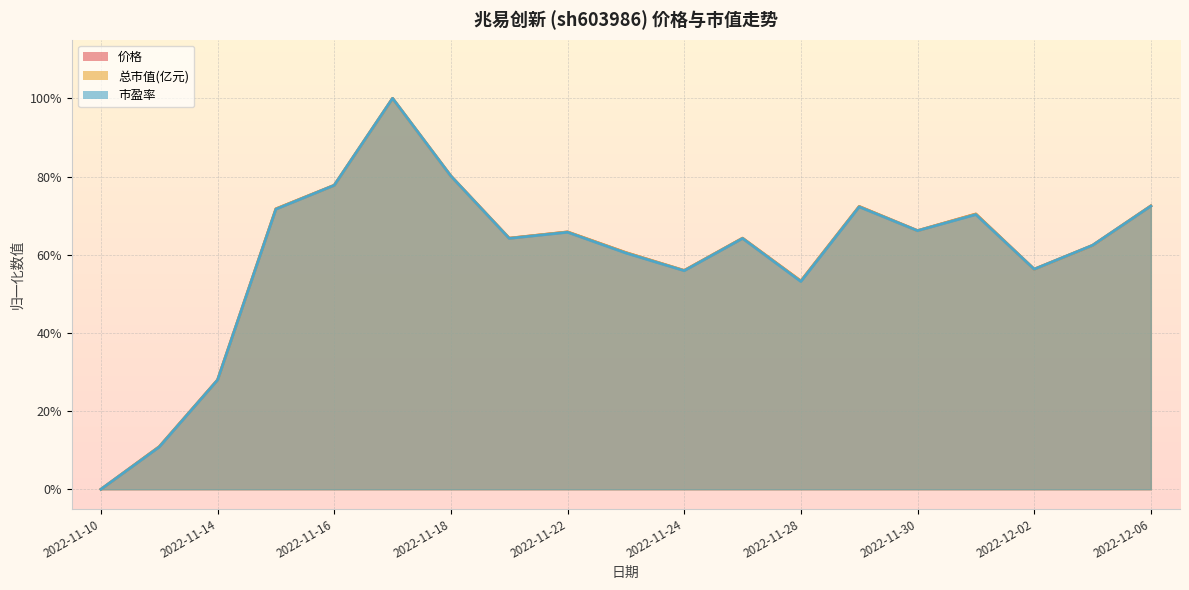

What are all the series names shown in the legend?

价格, 总市值(亿元), 市盈率